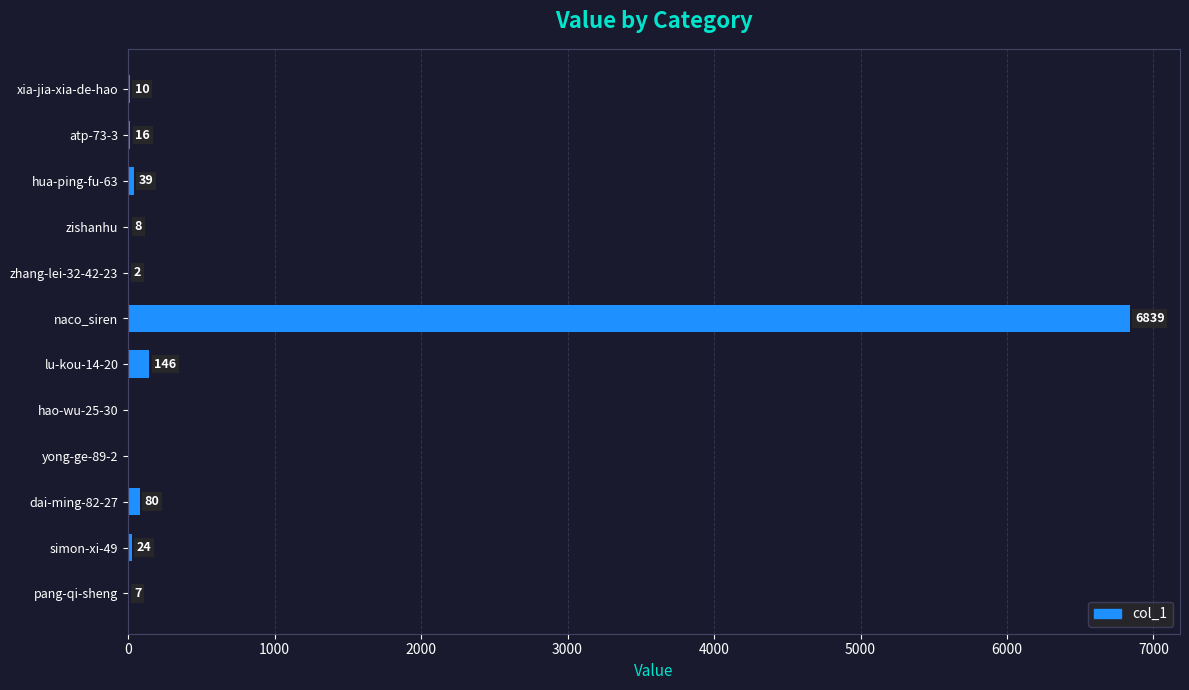

What is the average value?

598